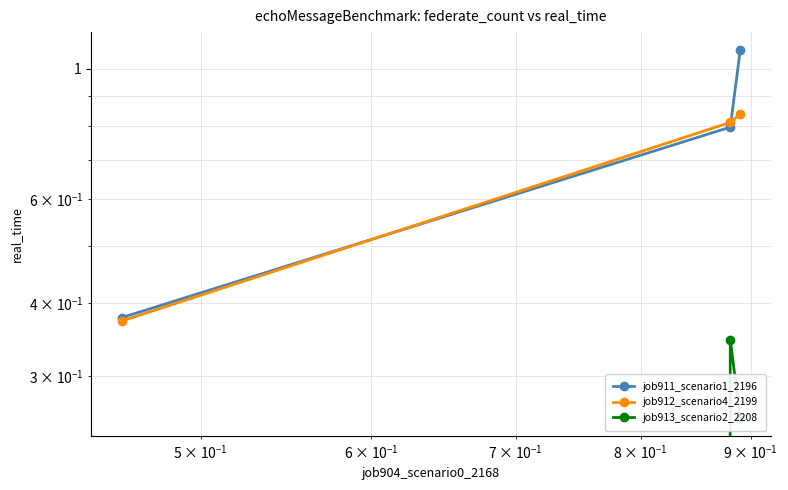

List the series in order of their peak value, highest first.

job911_scenario1_2196, job912_scenario4_2199, job913_scenario2_2208